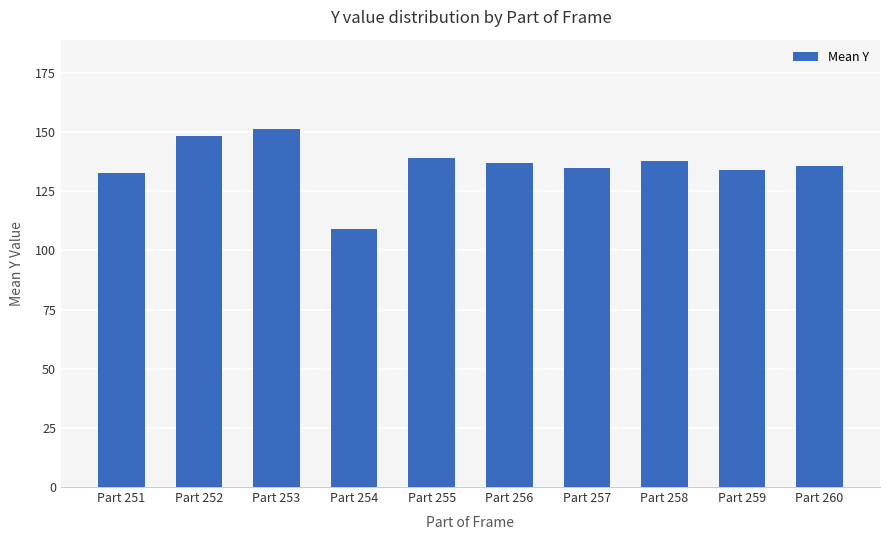

Is it true that the value at Part 260 is 212.8?

False